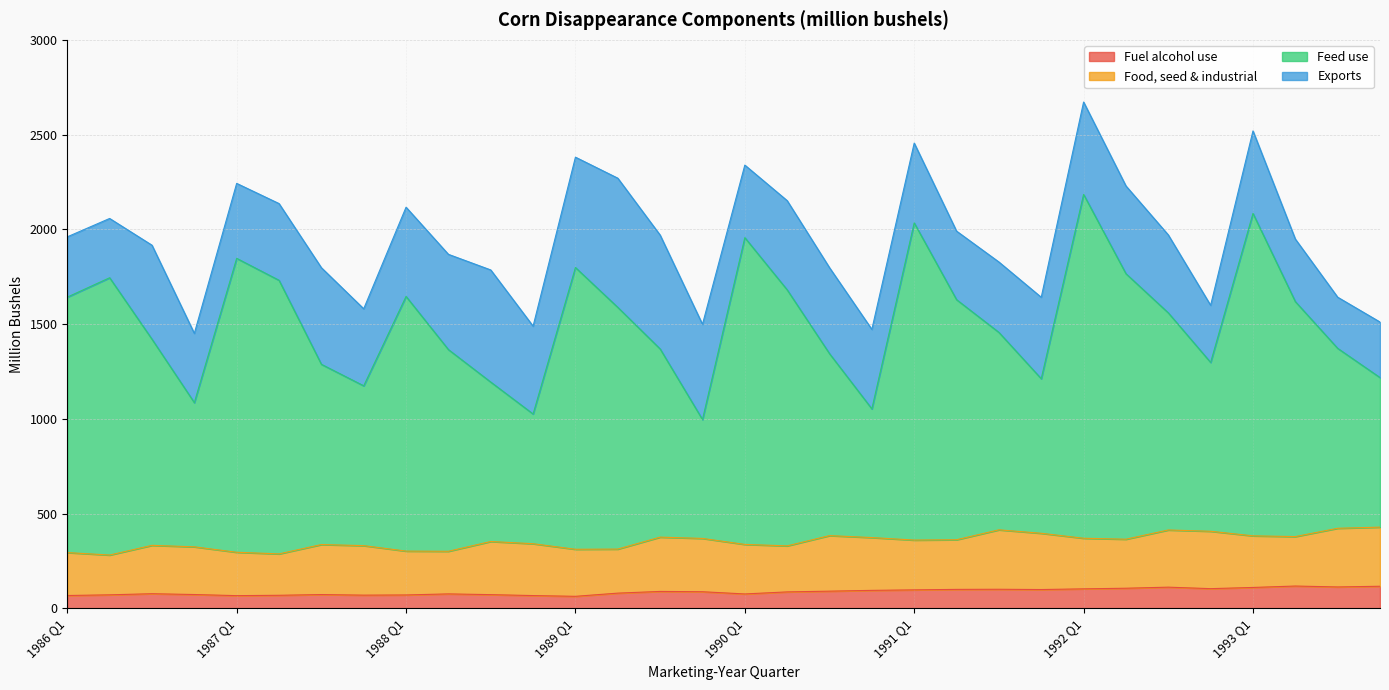

Count the number of categories in the chart.

32